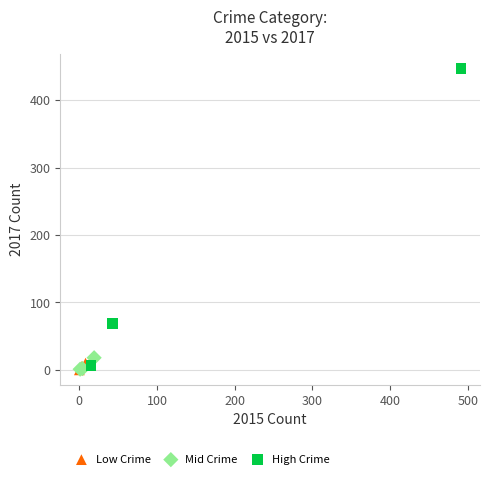

Which series has the widest spread of Y values?

High Crime